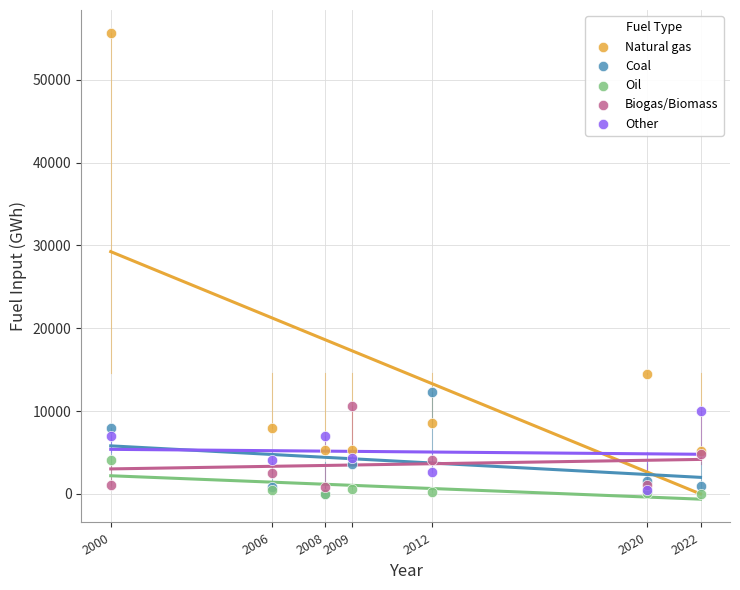

Which series reaches the maximum Y coordinate?

Natural gas